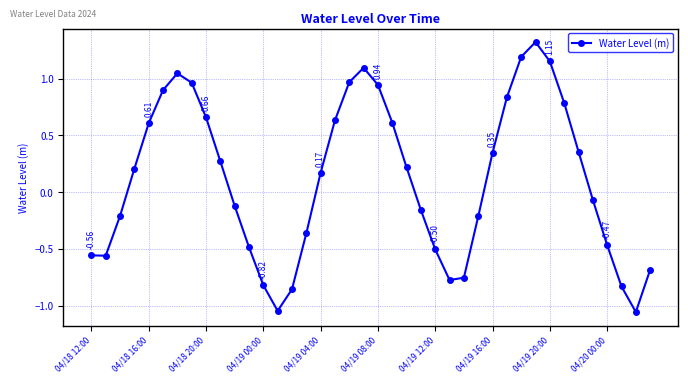

How many distinct data groups are displayed?

1